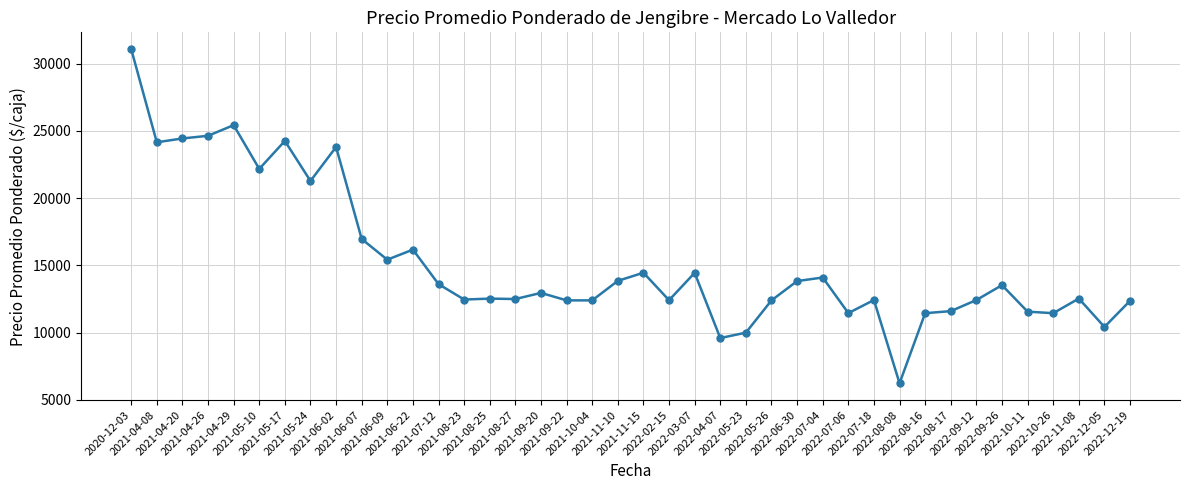

Does the chart have visible grid lines?

Yes